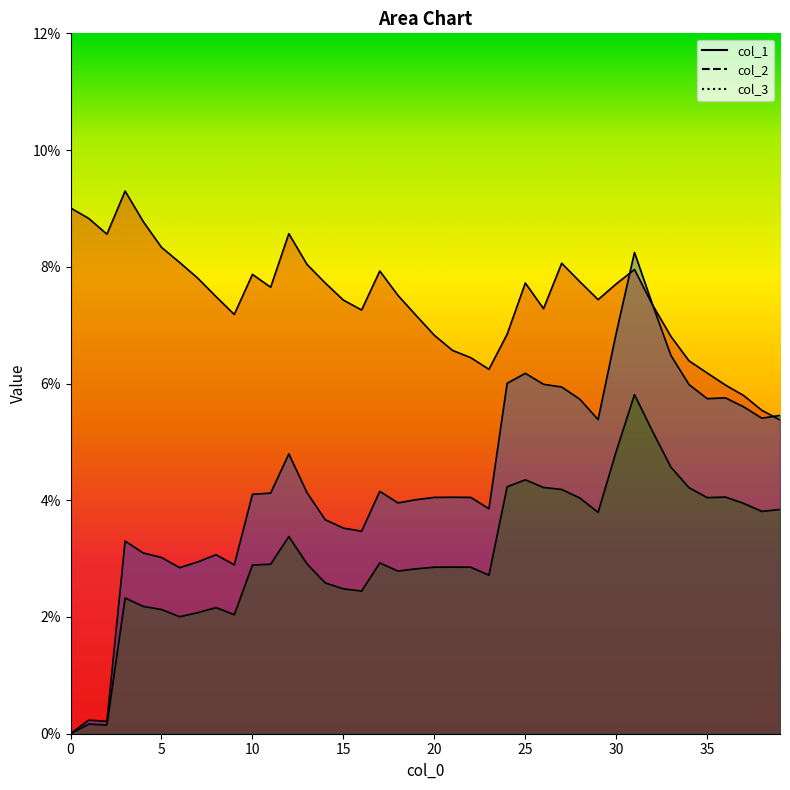

What is the total value across all series at 27?

0.2